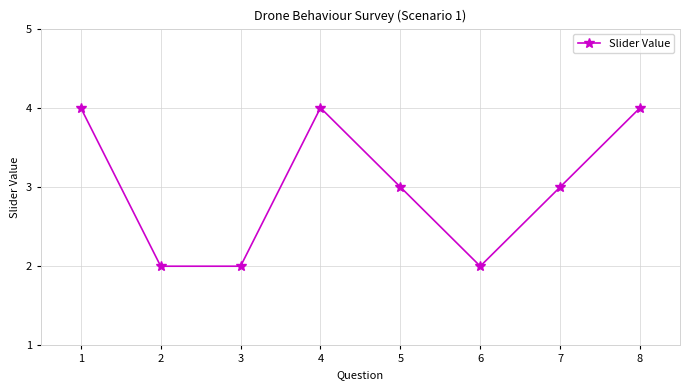

What is the difference between the second highest and second lowest values?

2